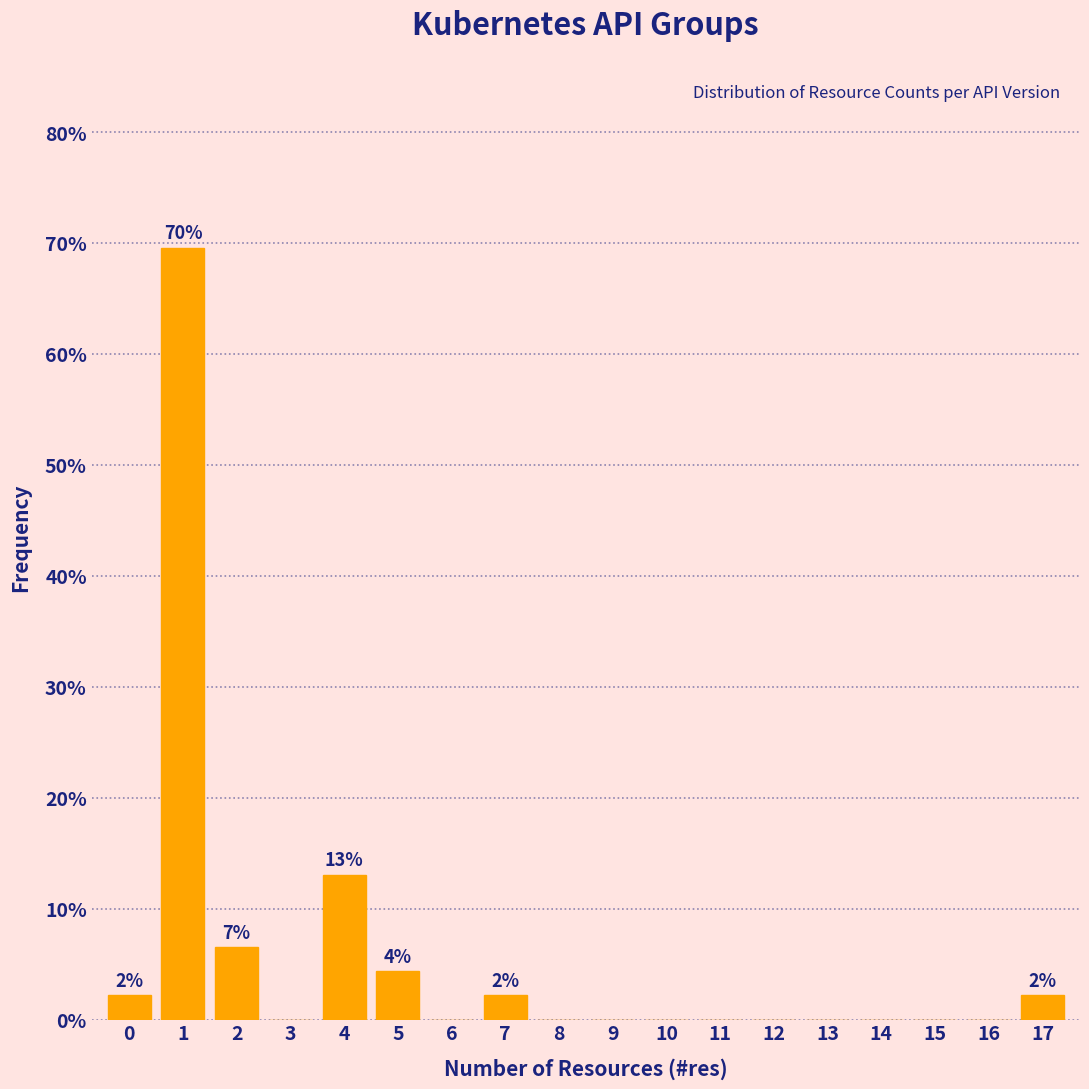

Reading left to right, transcribe all the data shown in this chart.

0=2.2	1=69.6	2=6.5	3=0.0	4=13.0	5=4.3	6=0.0	7=2.2	8=0.0	9=0.0	10=0.0	11=0.0	12=0.0	13=0.0	14=0.0	15=0.0	16=0.0	17=2.2